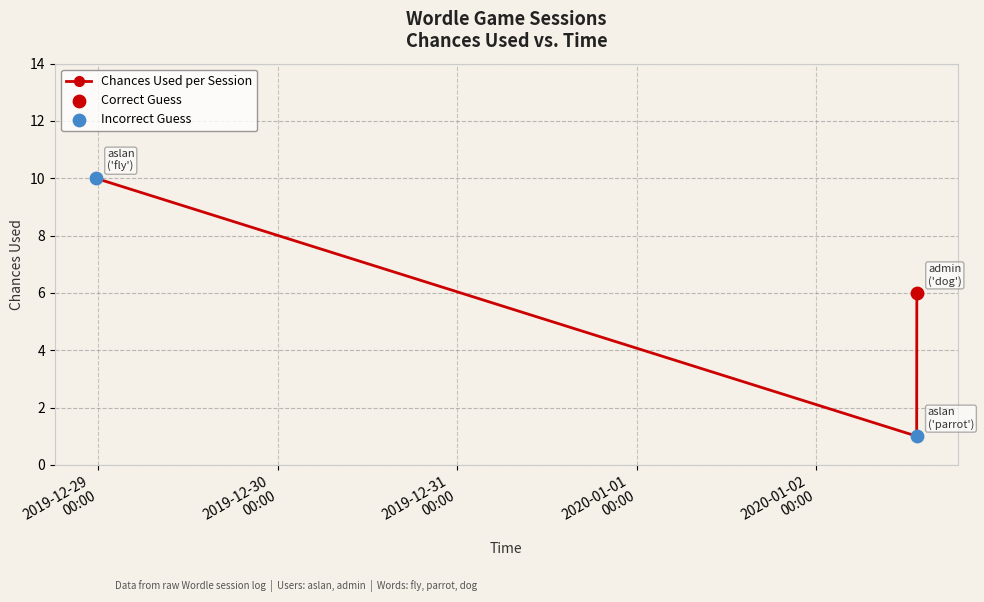

What is the average value?

6